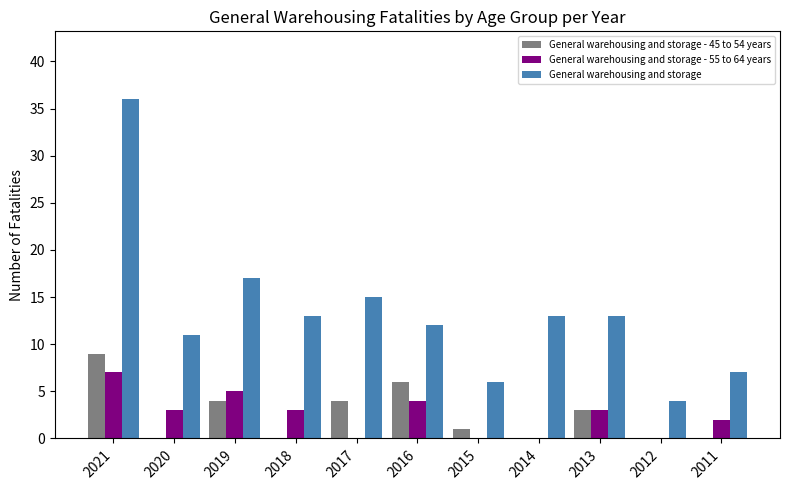

At which label does General warehousing and storage - 45 to 54 years first exceed 1?

2021